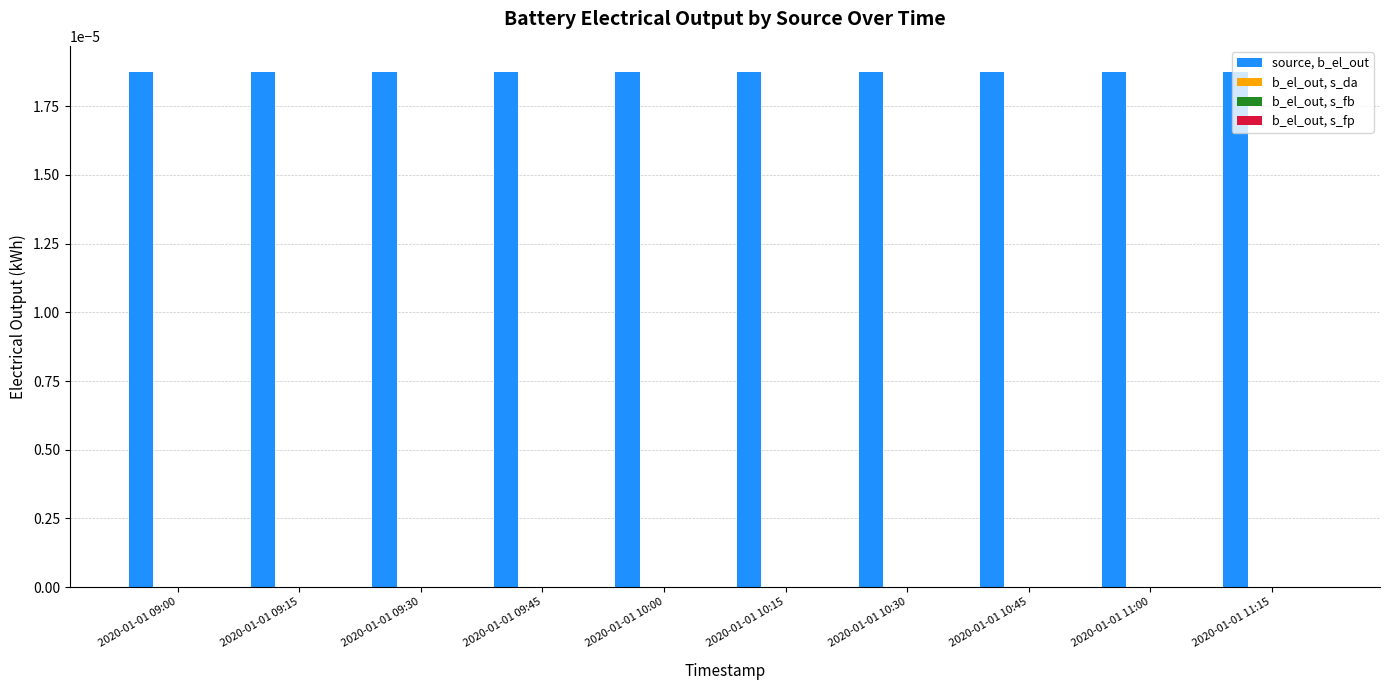

What position from the left is 2020-01-01 10:15?

6